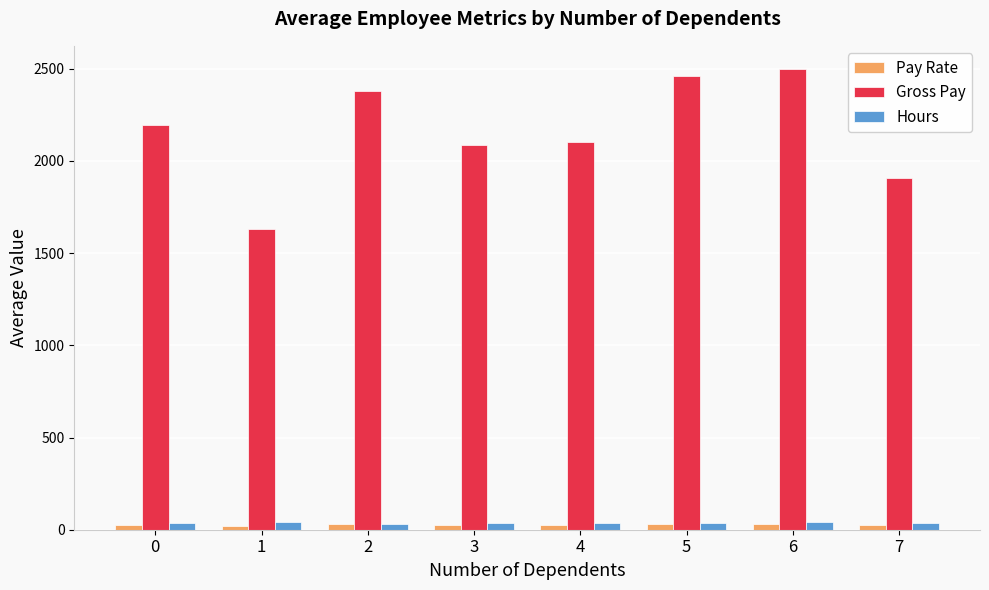

What is the difference between the maximum and minimum values in the Hours series?

9.5